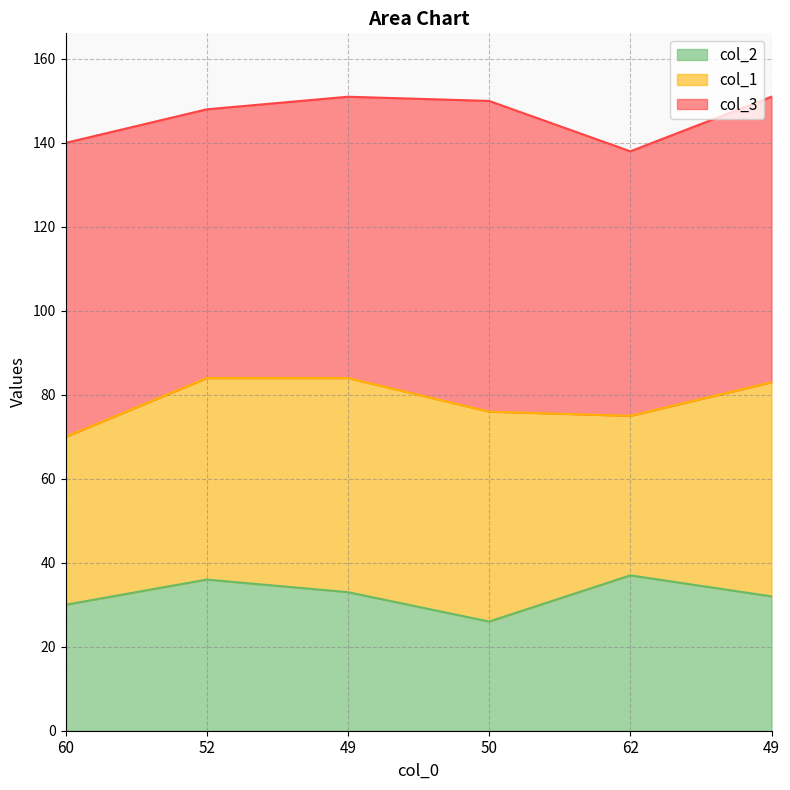

Does the chart have visible grid lines?

Yes